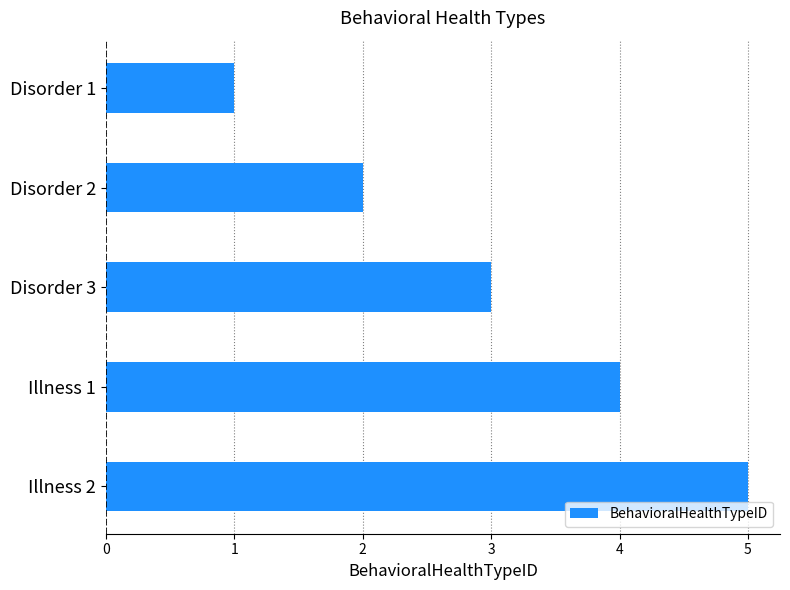

Is it true that the value at Illness 2 is 3?

False